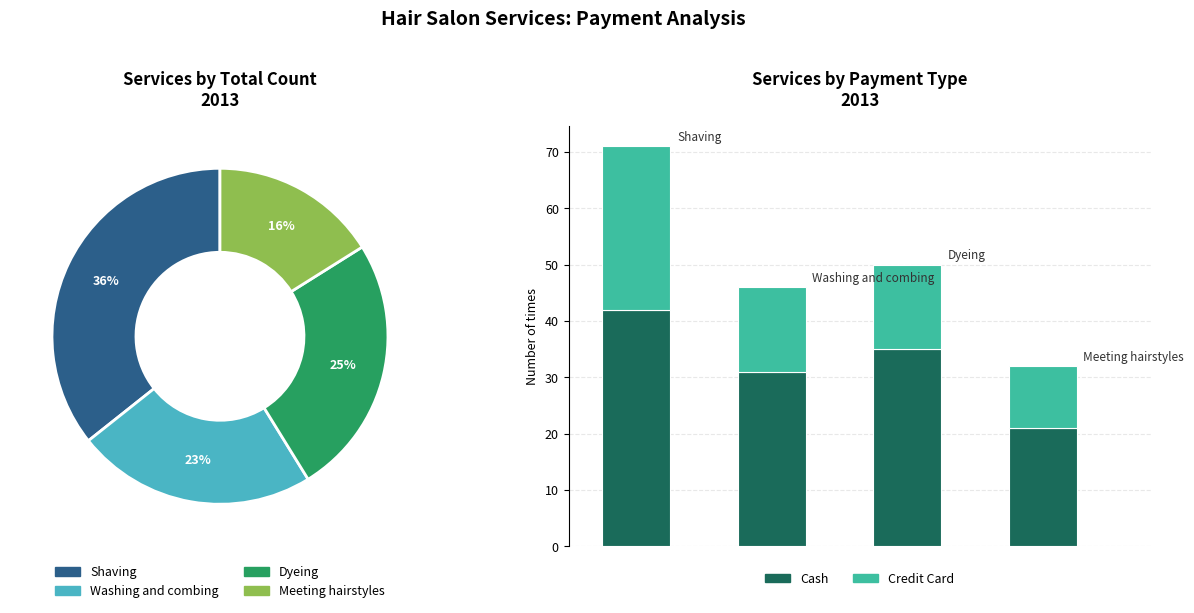

Is it true that Meeting hairstyles is 16% of the pie?

True